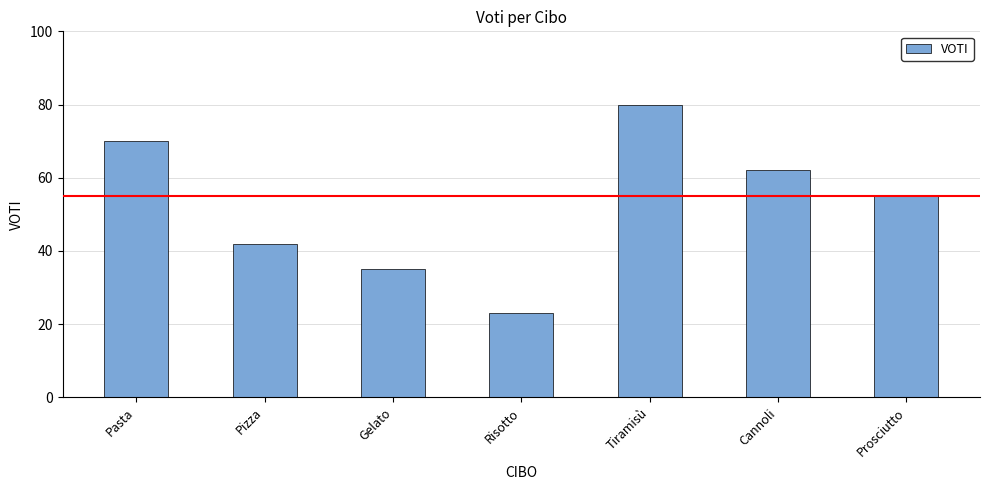

What is the label of the 3rd bar from the right?

Tiramisù